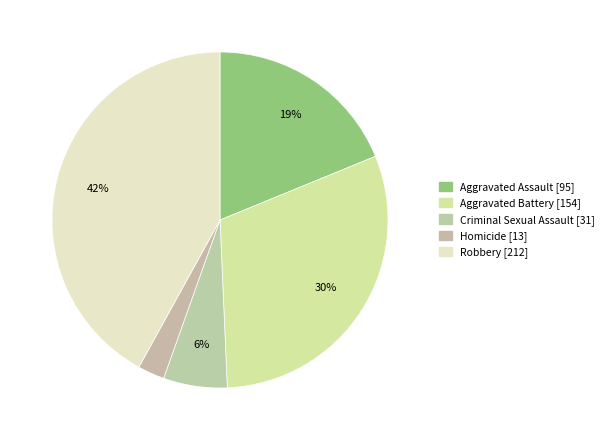

To the nearest percent, what is the average slice percentage?

20%